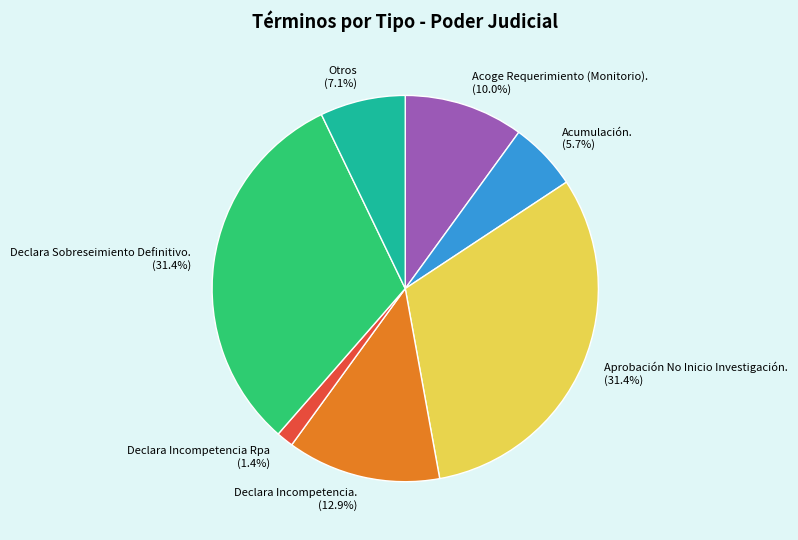

Count the number of slices in the pie.

7